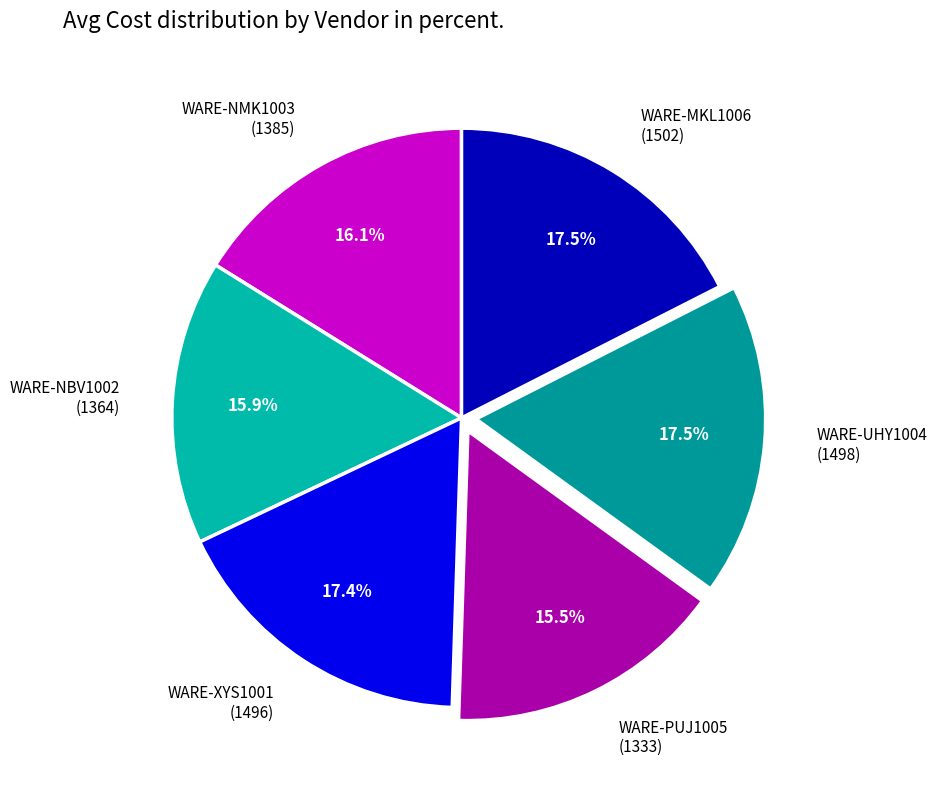

How many segments does this pie chart have?

6